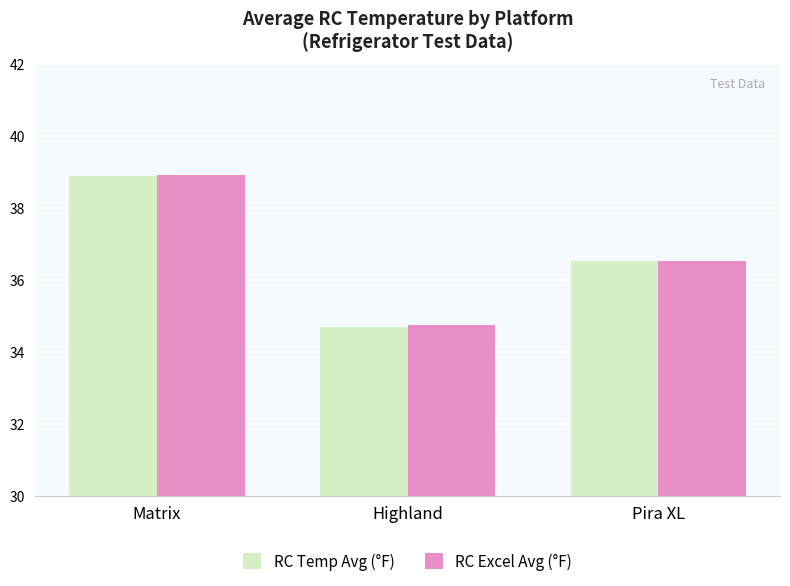

What is the total value across all series at Pira XL?

73.0